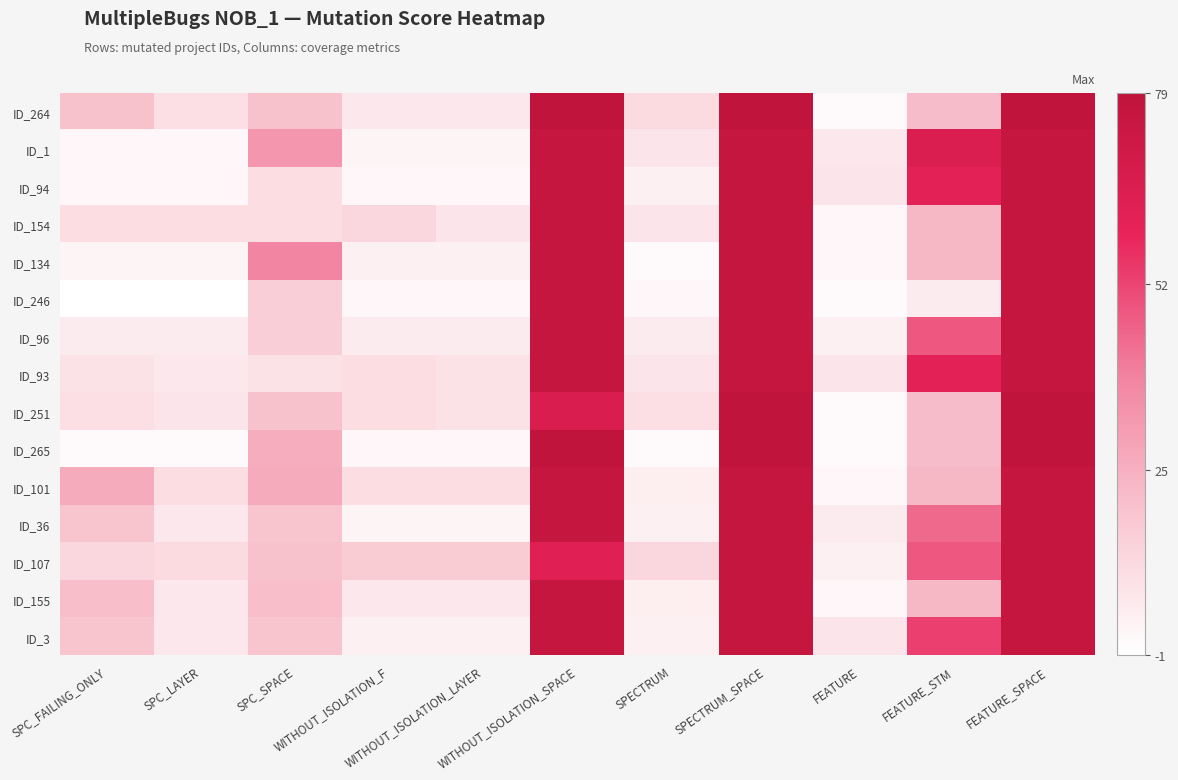

What is the total value across all series at FEATURE?

57